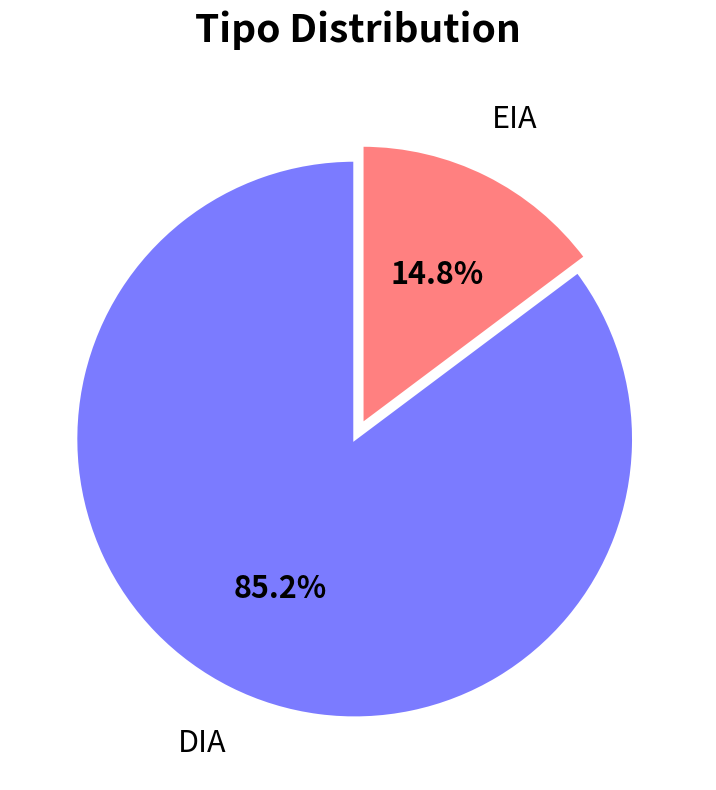

What is the ratio of the value at EIA to the value at DIA?

0.2